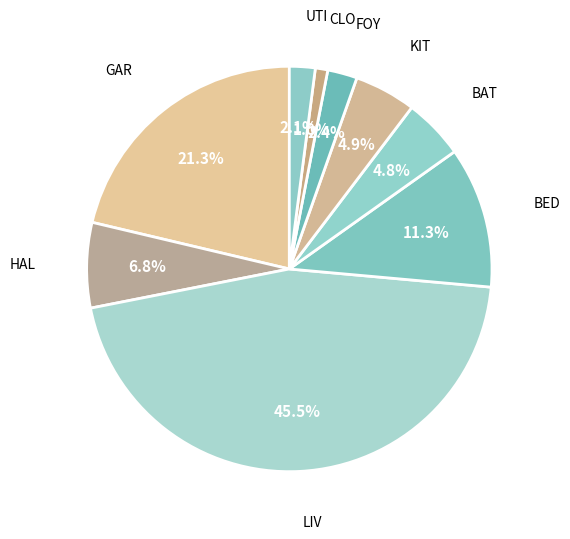

Rank the categories by value from lowest to highest.

CLO, UTI, FOY, BAT, KIT, HAL, BED, GAR, LIV